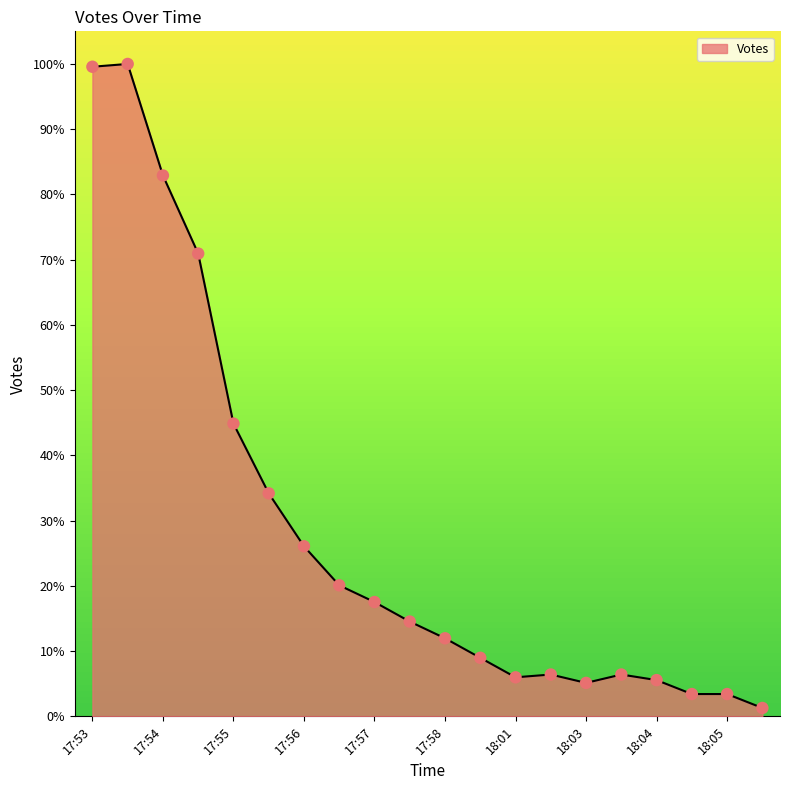

What is the greatest value displayed?

100.0